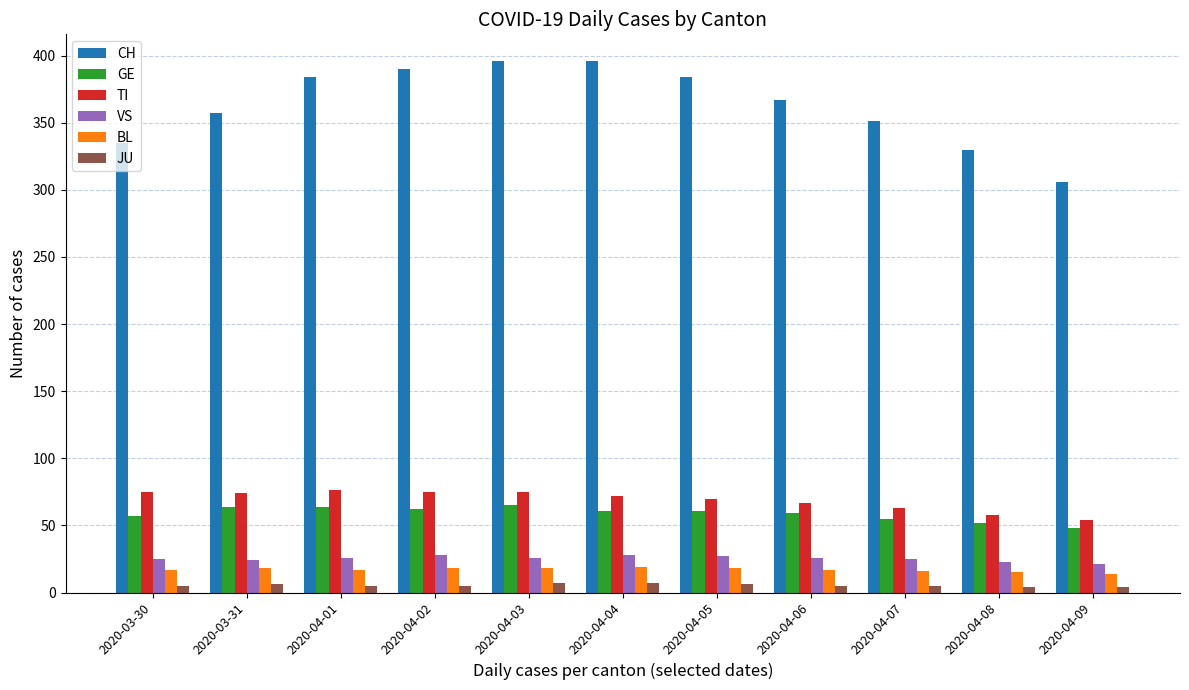

What position from the left is 2020-03-31?

2